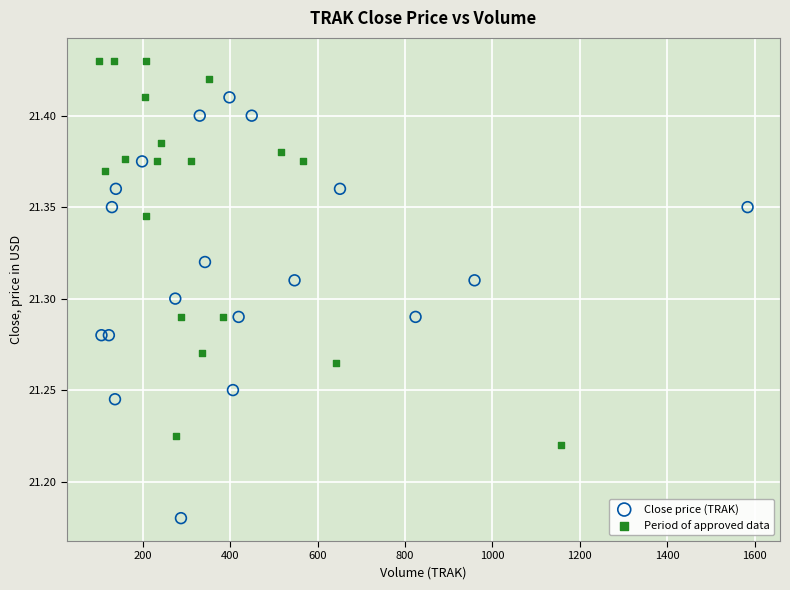

Which series has the largest Y range (max minus min)?

Close price (TRAK)